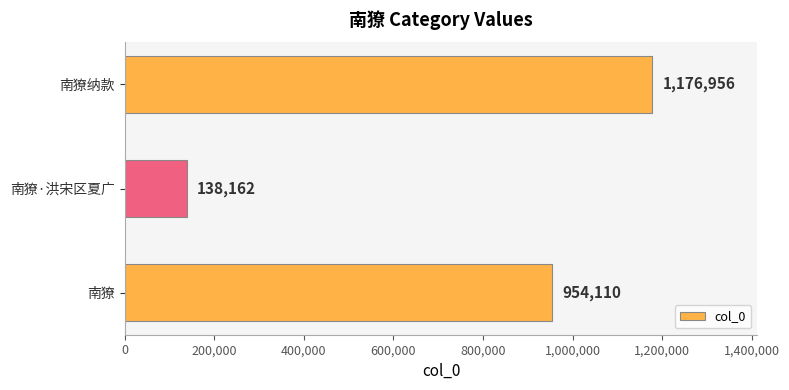

Rank the categories by value from lowest to highest.

南獠·洪宋区夏广, 南獠, 南獠纳款